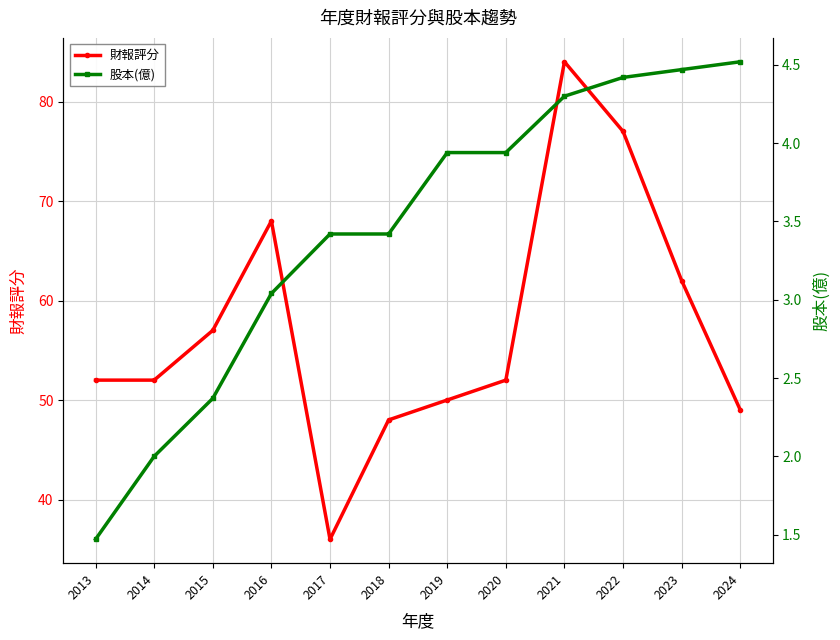

Does the chart have visible grid lines?

Yes